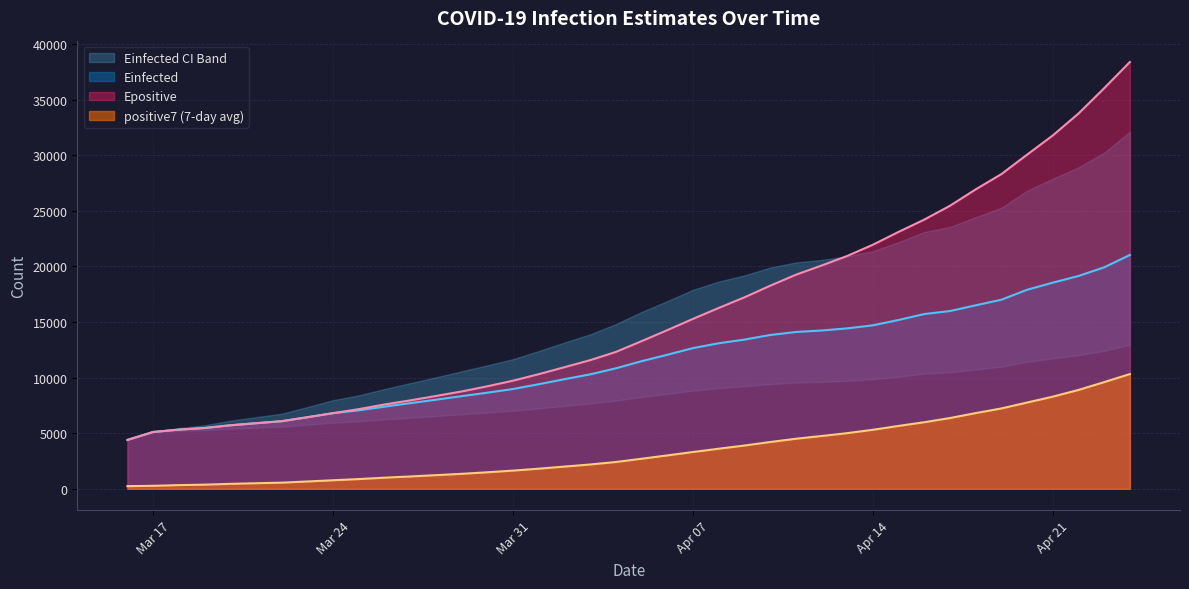

What is the minimum value for Einfected?

4393.9